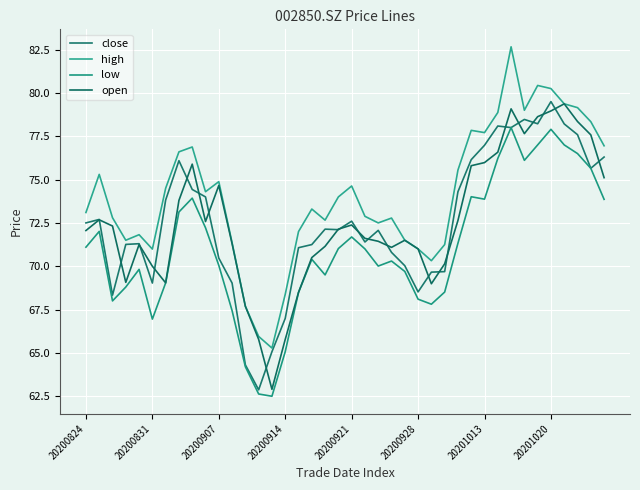

What is the smallest value displayed?

62.5